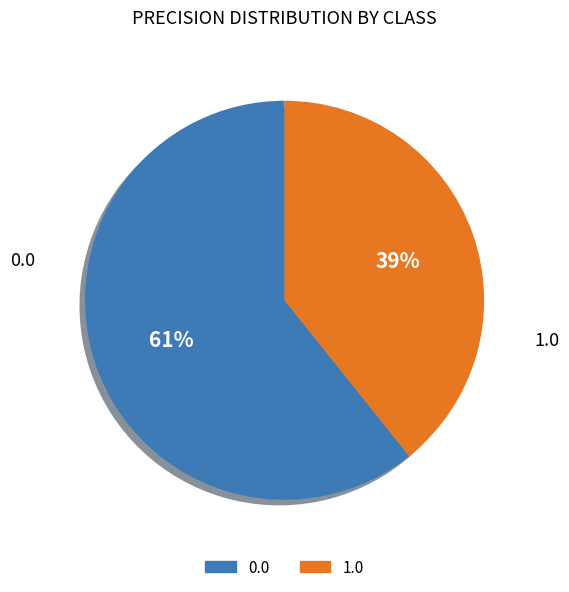

Does 1.0 represent more than half of the total?

No